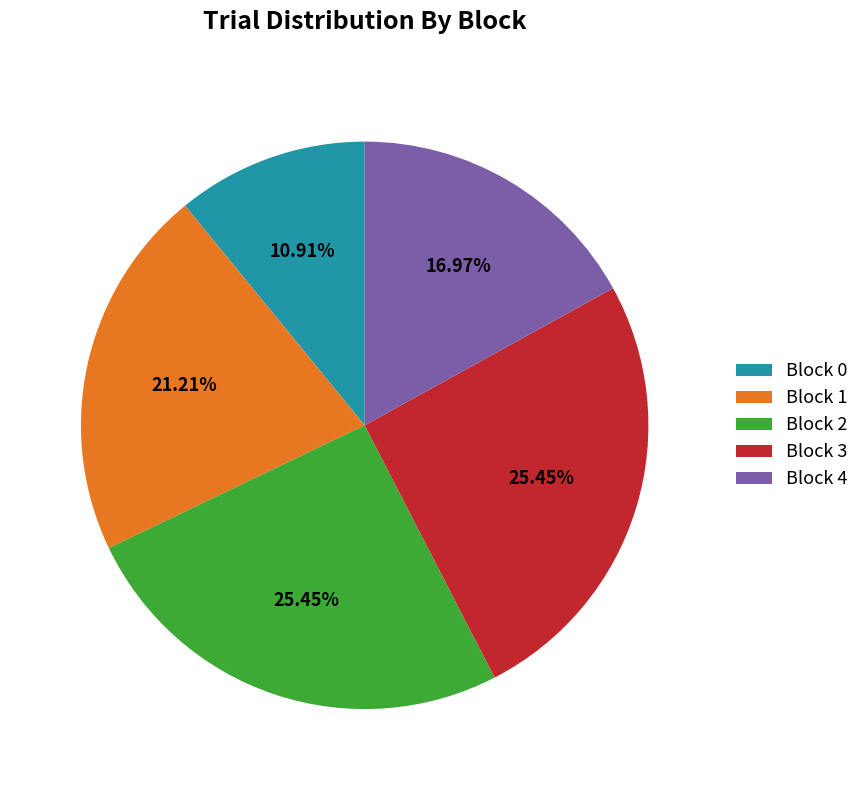

Between Block 0 and Block 4, which is larger?

Block 4